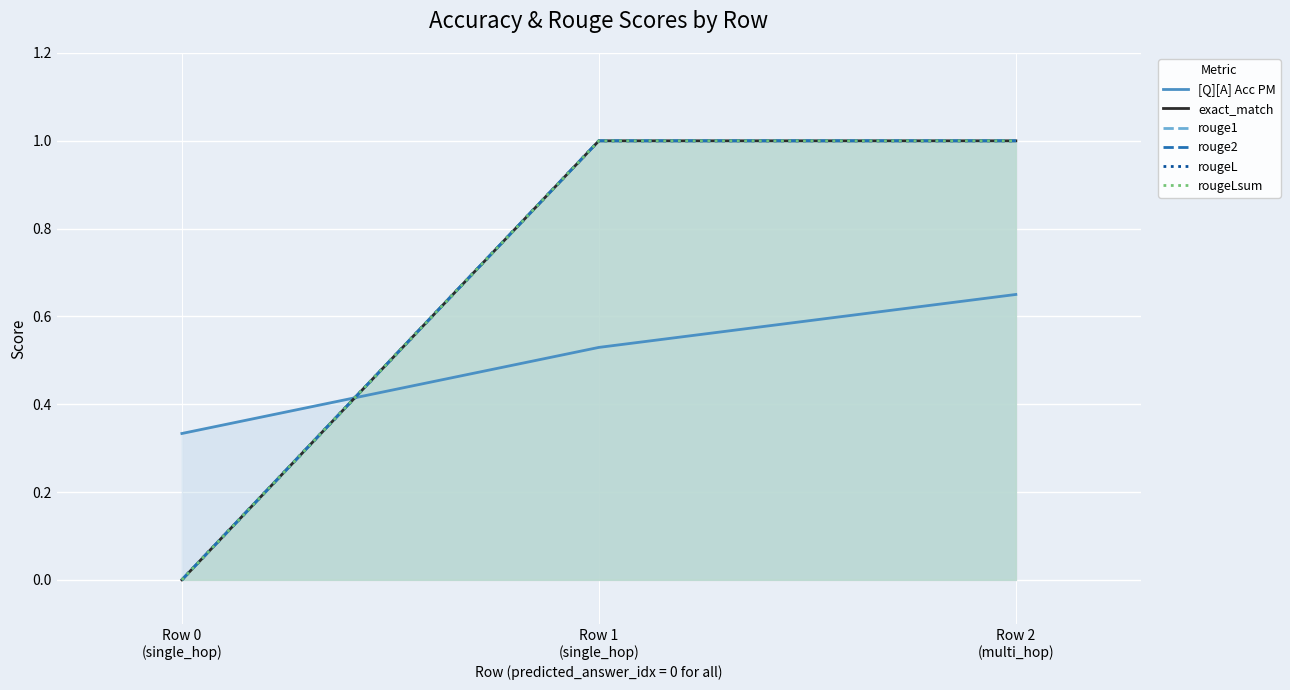

Is the value of rougeLsum at Row 2
(multi_hop) greater than the value of rougeL at Row 2
(multi_hop)?

No